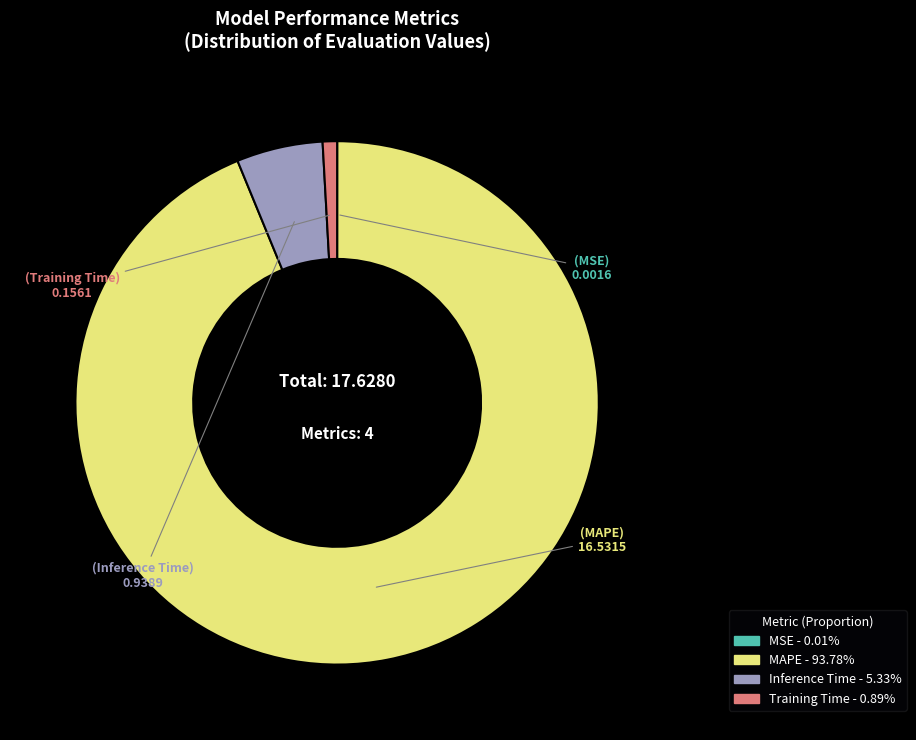

Which category has the biggest portion of the pie?

MAPE